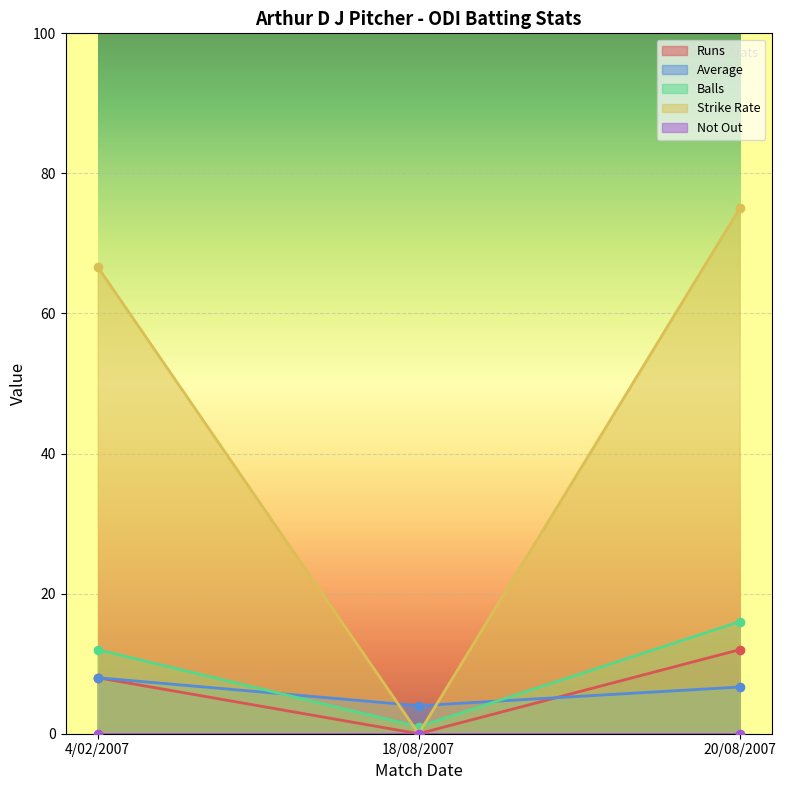

True or false: Strike Rate has a value of 108.6 at 20/08/2007.

False